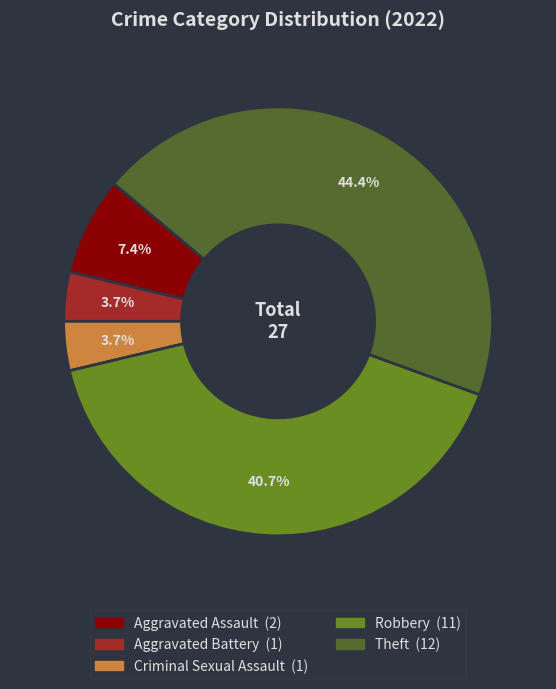

To the nearest percent, what portion does Theft represent?

44%